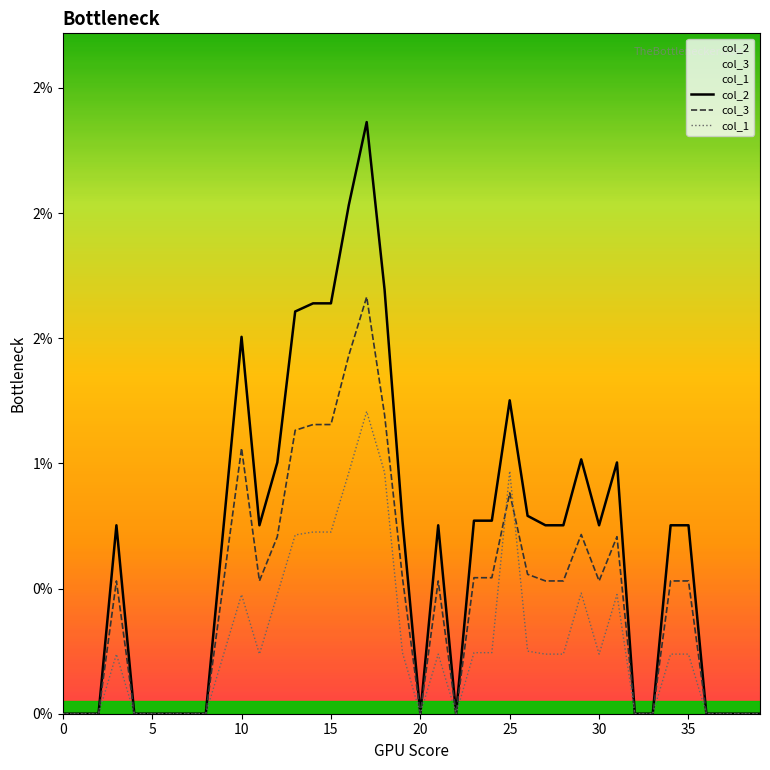

How many data points in col_3 are above 0?

24